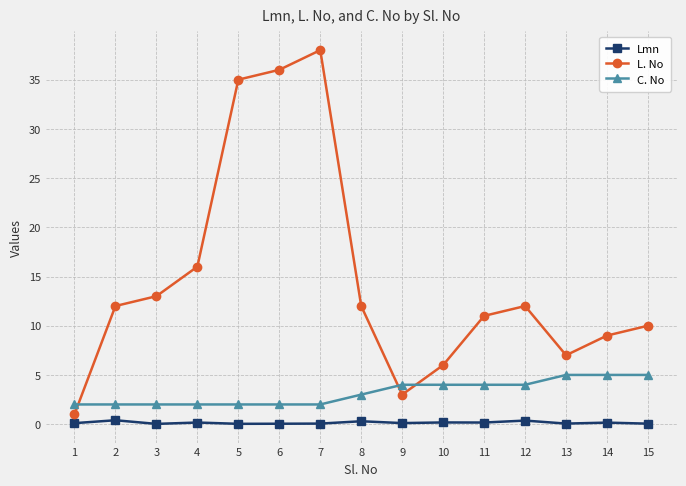

The L. No series shows 25.1 at 4. True or false?

False